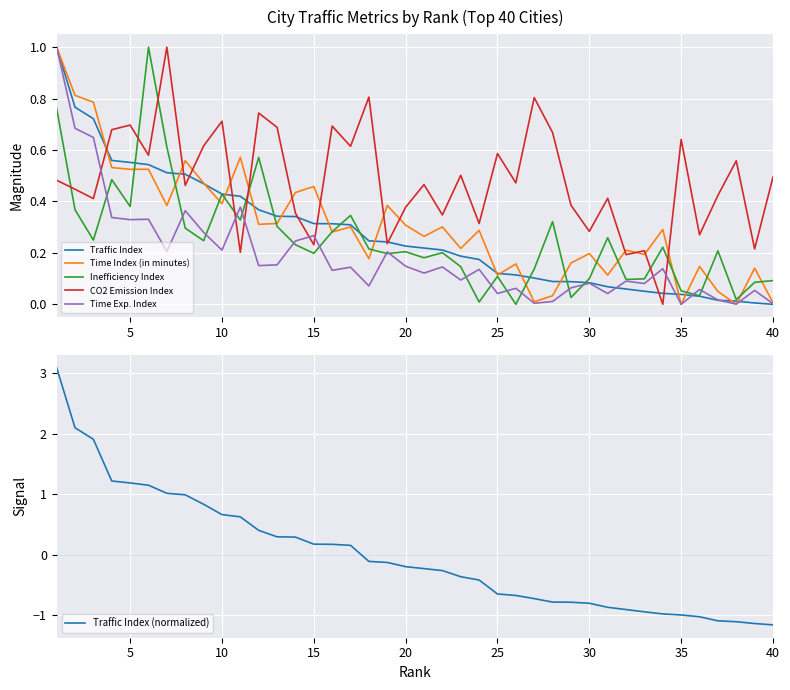

After their last crossing, which series has the higher values: CO2 Emission Index or Time Exp. Index?

CO2 Emission Index